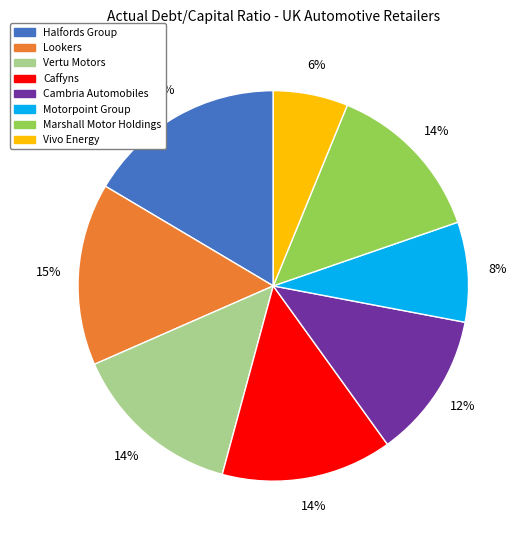

To the nearest percent, what is the combined percentage of Vivo Energy and Marshall Motor Holdings?

20%